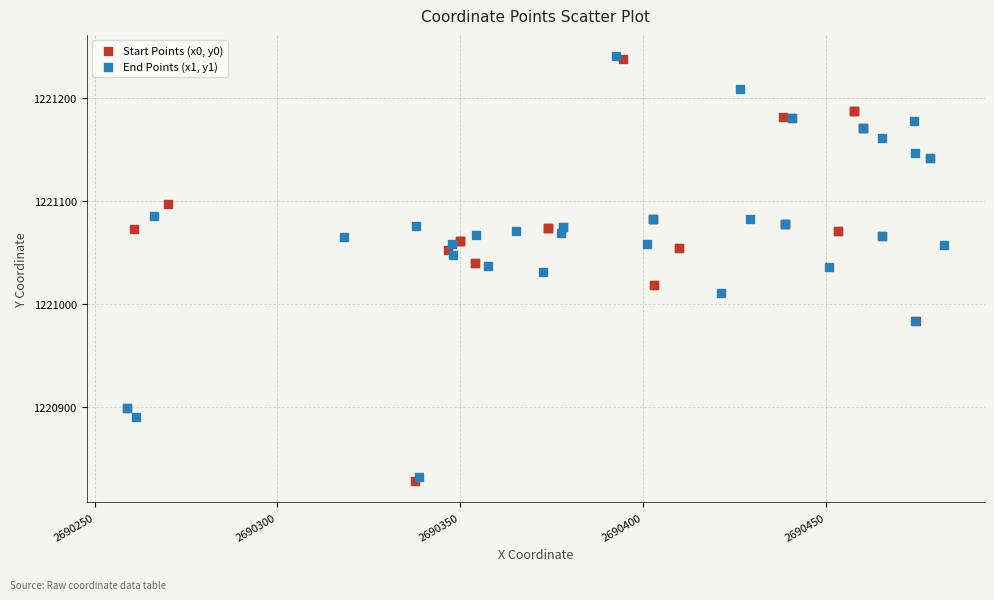

Which series contains the lowest Y value?

Start Points (x0, y0)